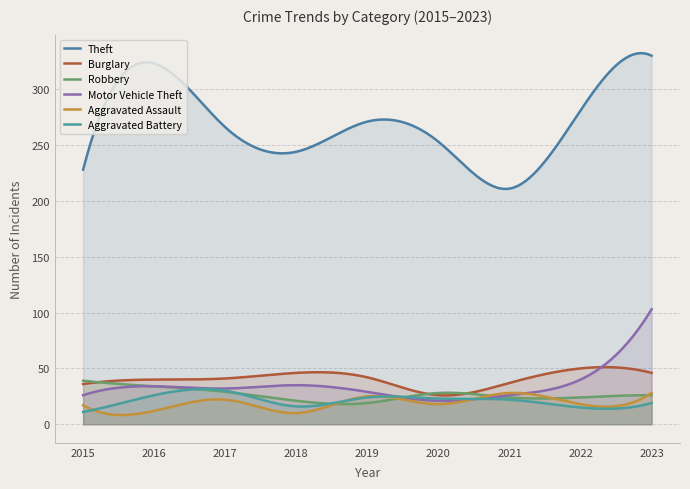

How many lines are shown in the chart?

6